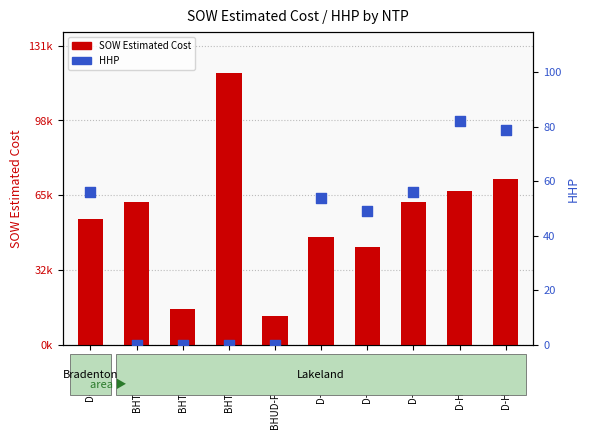

Which series has the largest Y range (max minus min)?

SOW Estimated Cost